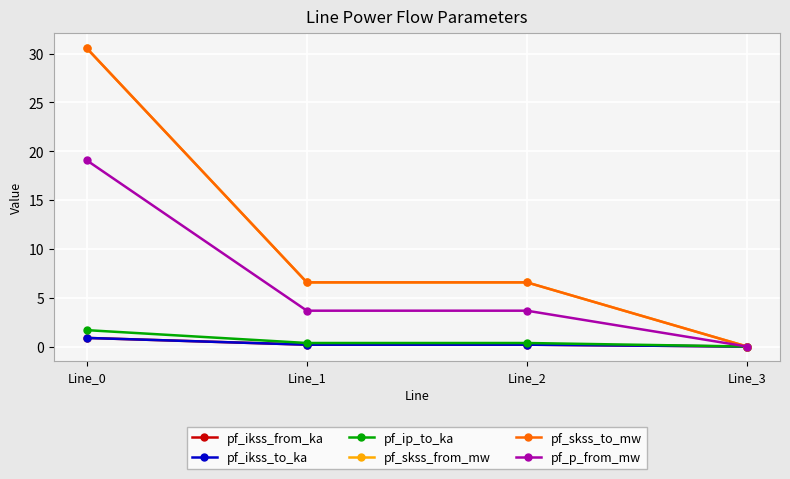

Does the chart have visible grid lines?

Yes